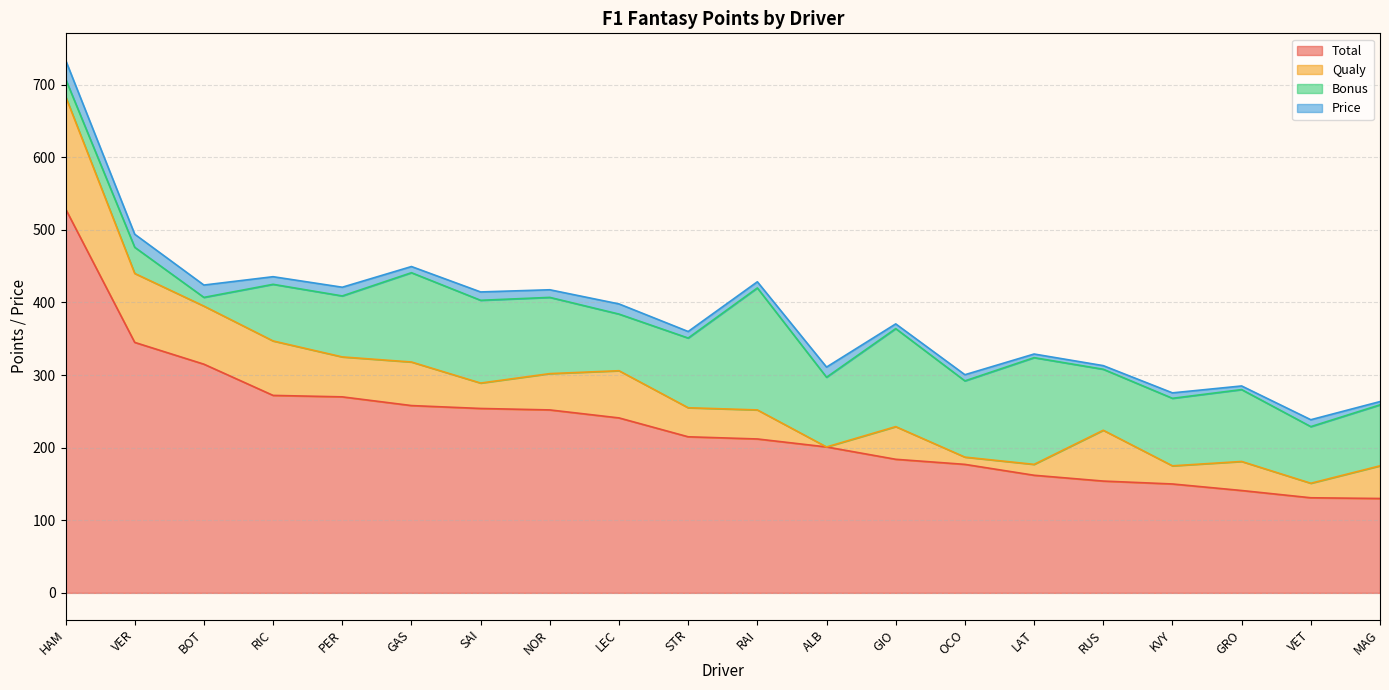

Which series has the largest total across all categories?

Total